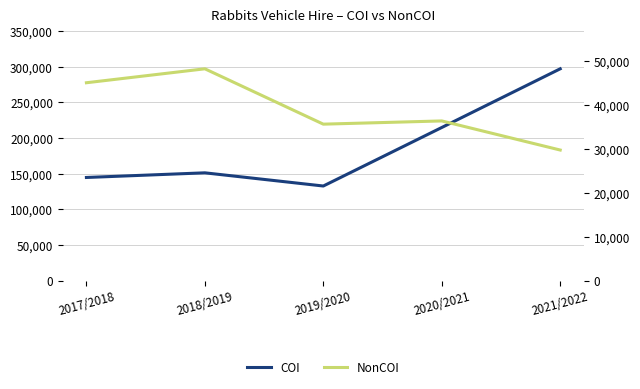

How many interior local valleys does the NonCOI series have?

1